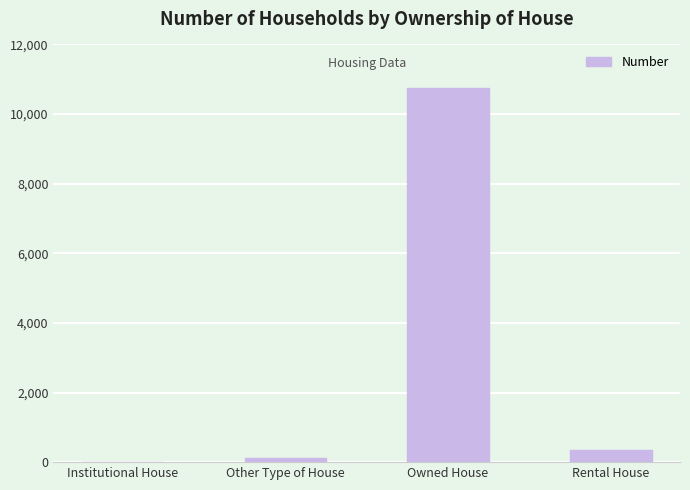

Approximately how many times larger is the value at Other Type of House compared to Rental House?

0.3